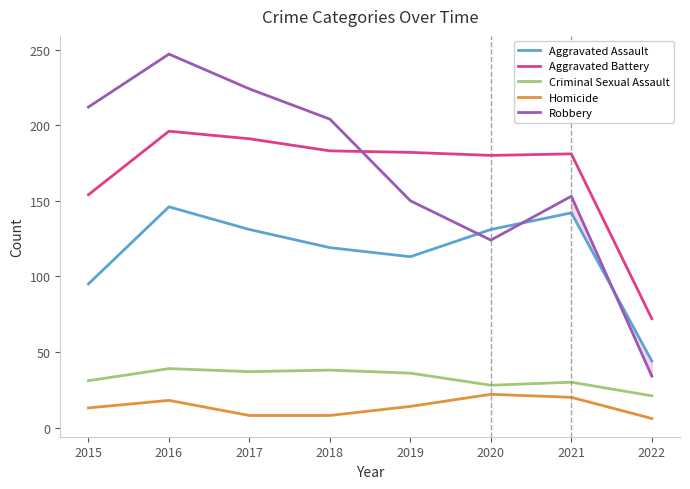

What is the total value across all series at 2015?

505